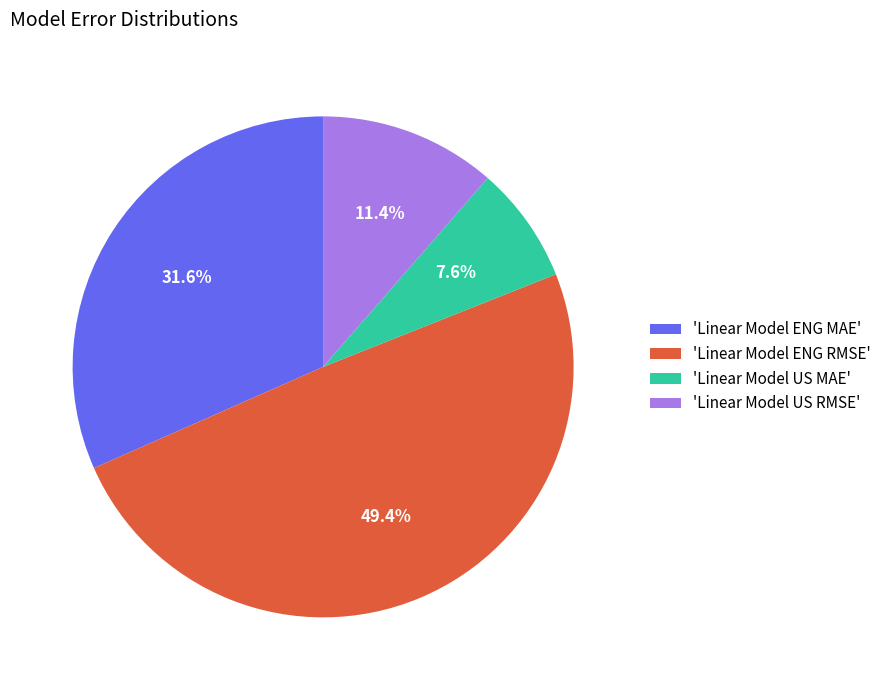

What percentage do 'Linear Model US RMSE' and 'Linear Model US MAE' together represent?

19.0%